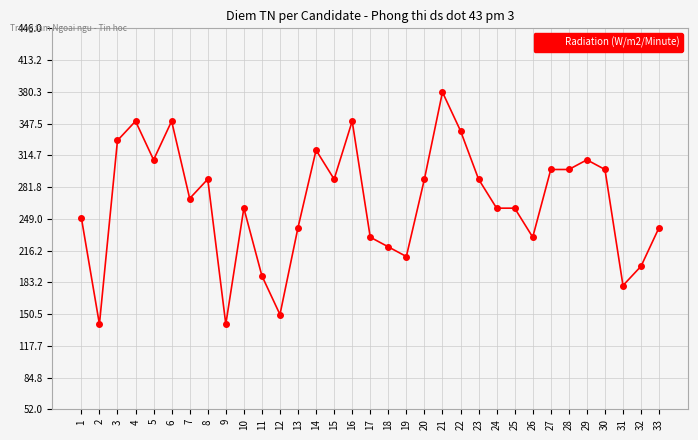

The chart shows a value of 112 at 20. True or false?

False